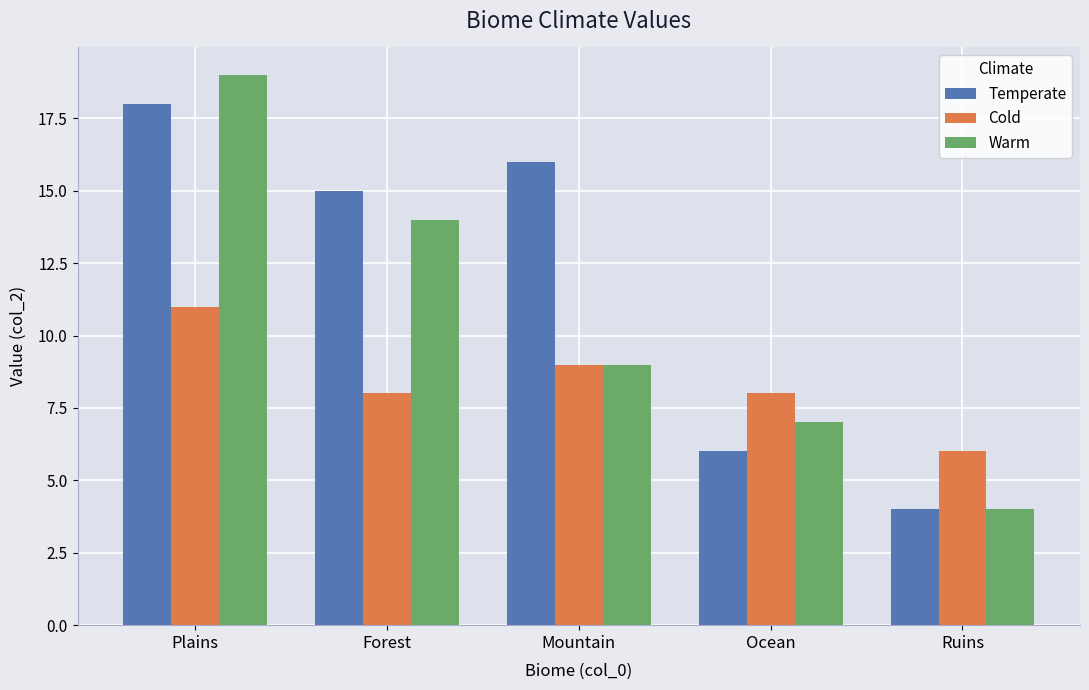

What is the minimum value for Warm?

4